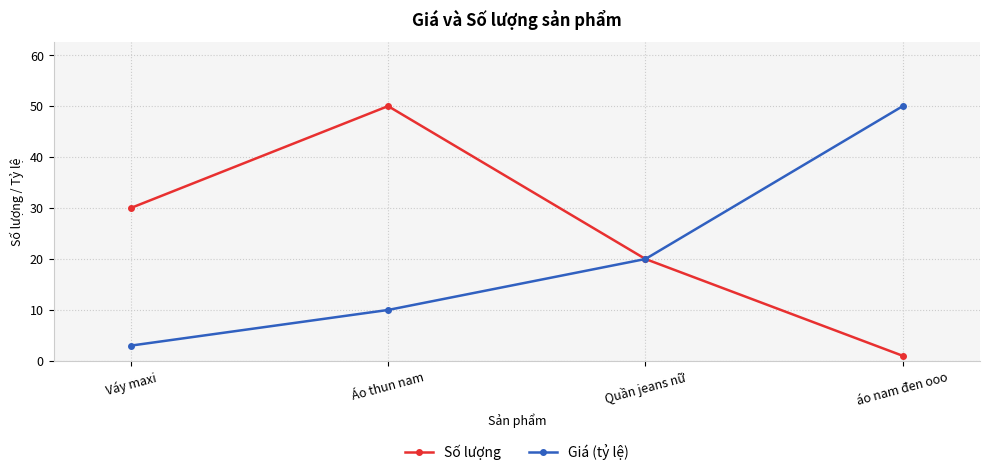

Reading left to right, what are all the values shown in this chart?

Số lượng: Váy maxi=30	Áo thun nam=50	Quần jeans nữ=20	áo nam đen ooo=1
Giá (tỷ lệ): Váy maxi=3	Áo thun nam=10	Quần jeans nữ=20	áo nam đen ooo=50